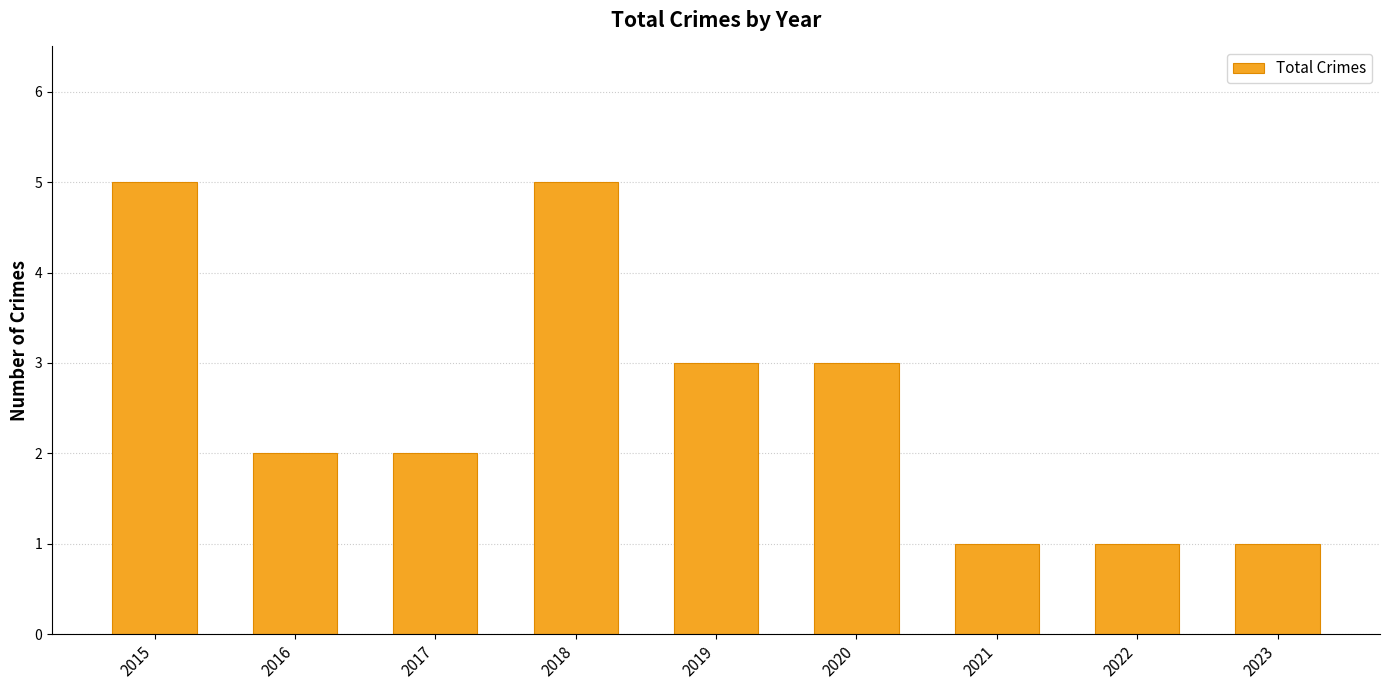

What is the maximum value shown in the chart?

5